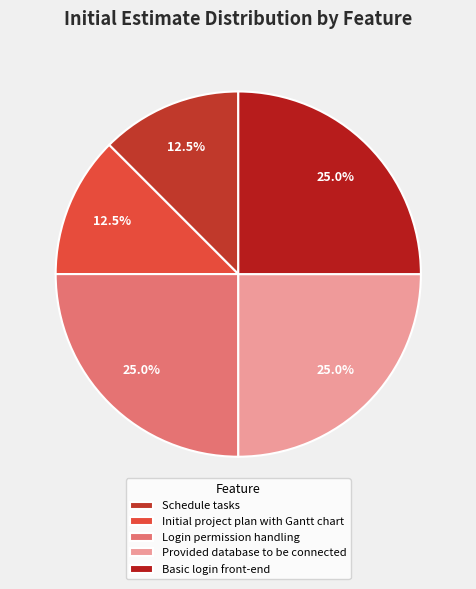

True or false: Login permission handling accounts for 40% of the total.

False